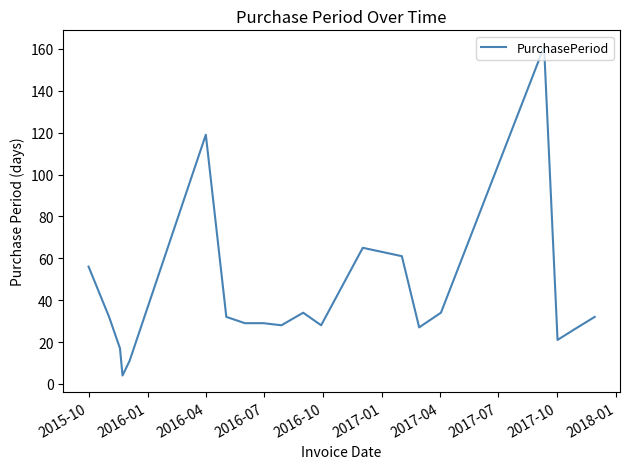

What is the smallest value displayed?

4